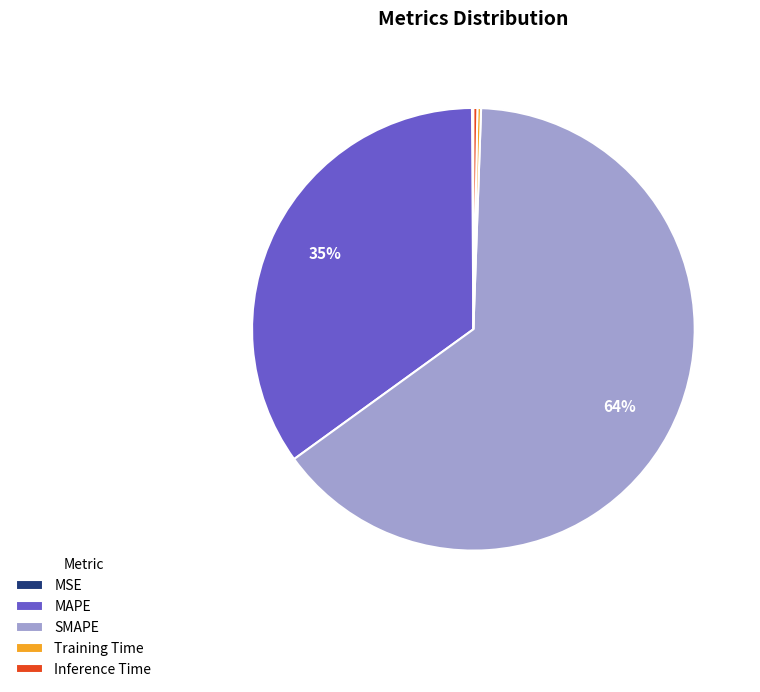

Is the sum of SMAPE and MAPE greater than half?

Yes